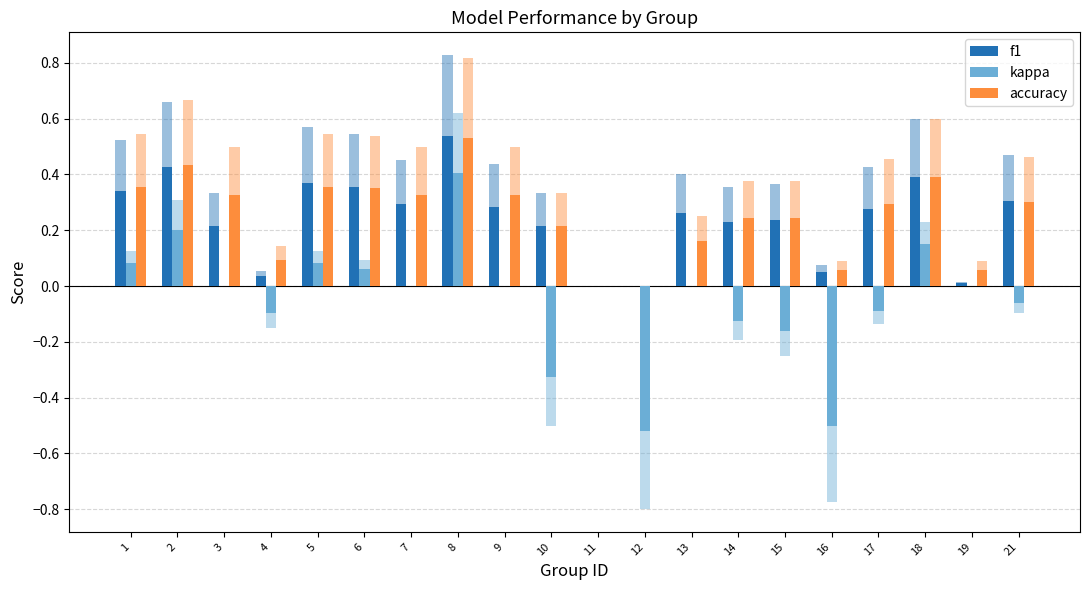

At which label does kappa first exceed 0?

1